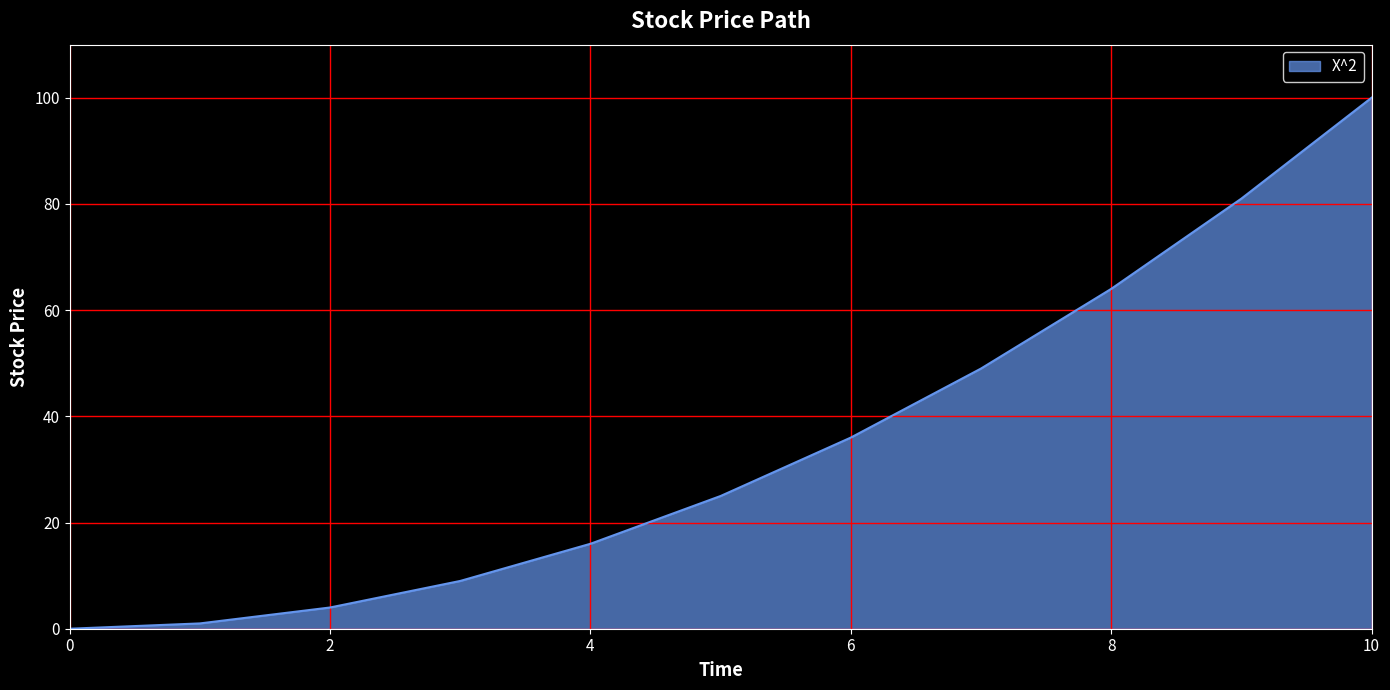

What is the greatest value displayed?

100